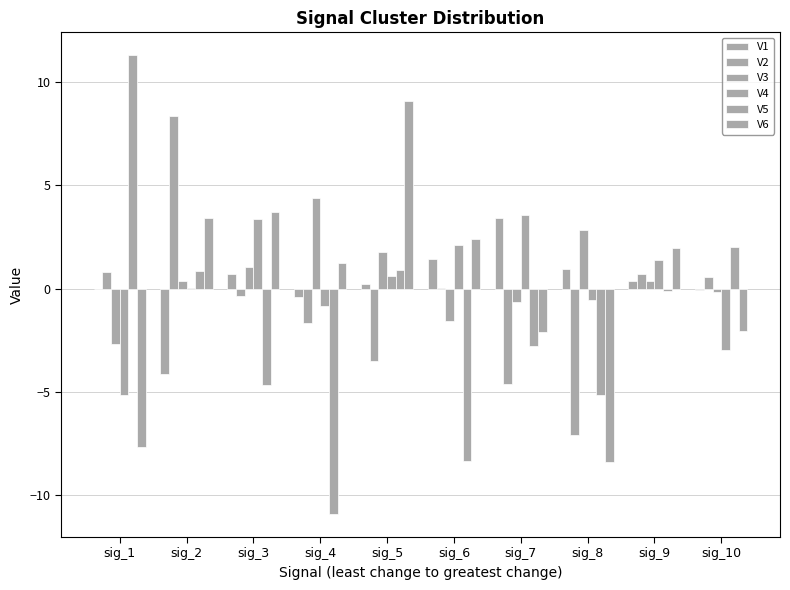

Which series changed the most between sig_5 and sig_7?

V6